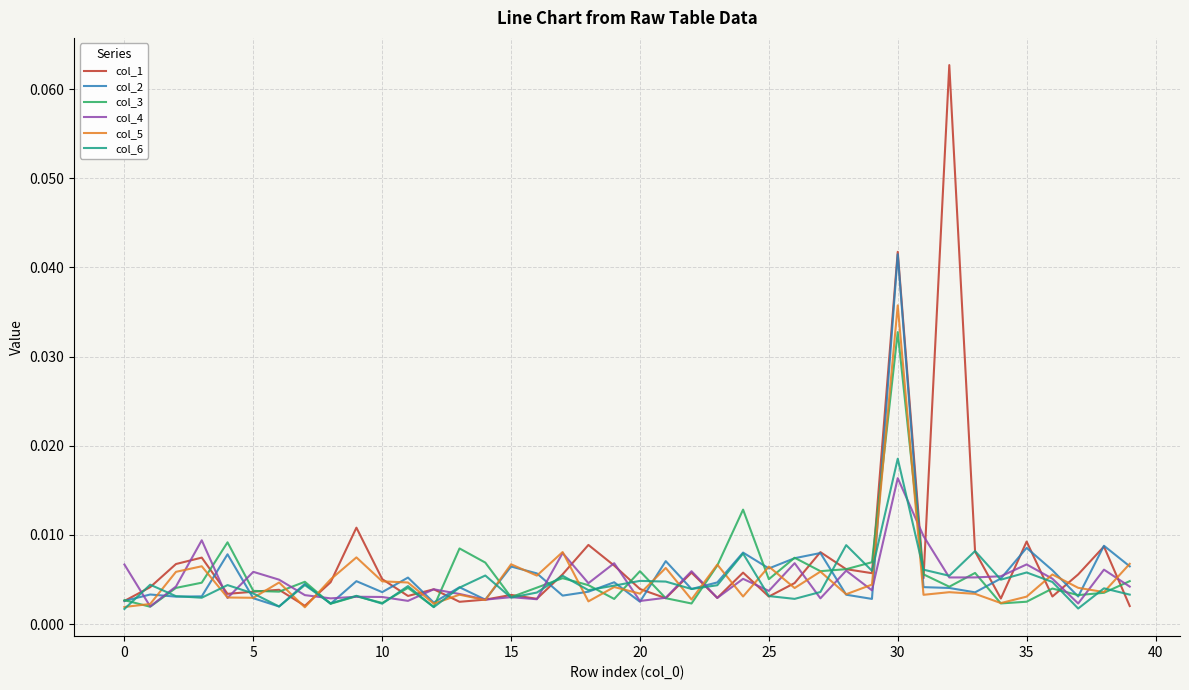

Which series has the largest range (max minus min)?

col_1